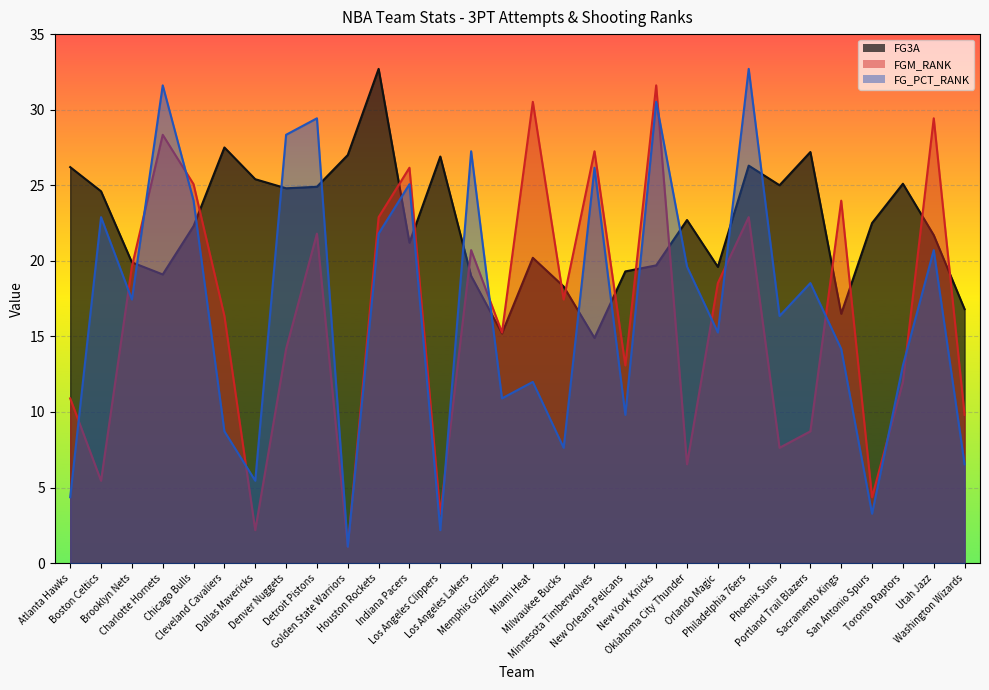

What is the difference between the maximum and second lowest values in the FG3A series?

17.5